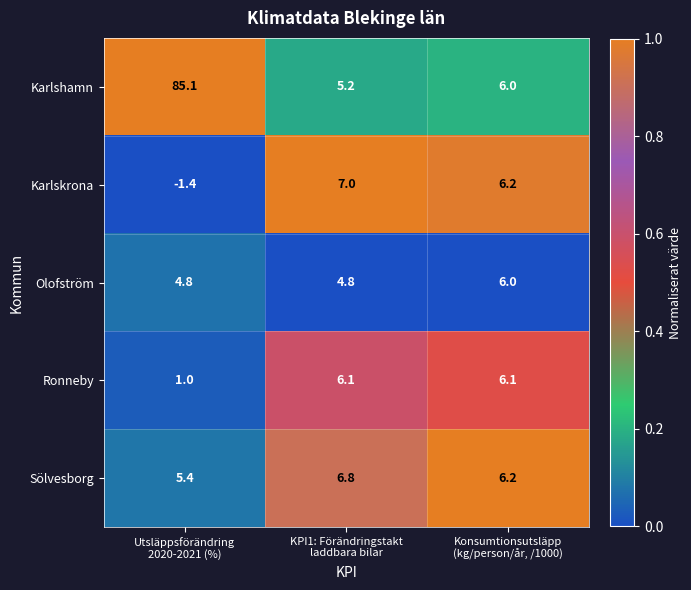

What is the lowest value of the Ronneby series?

1.0